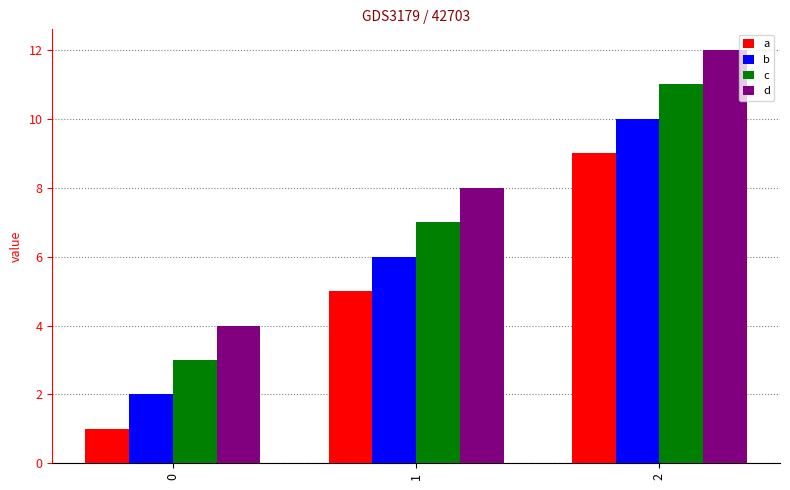

What value does the b series have at 2?

10